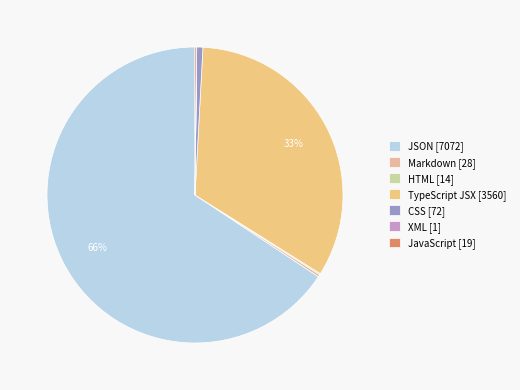

To the nearest percent, what is the difference between the largest and smallest slice percentages?

66%